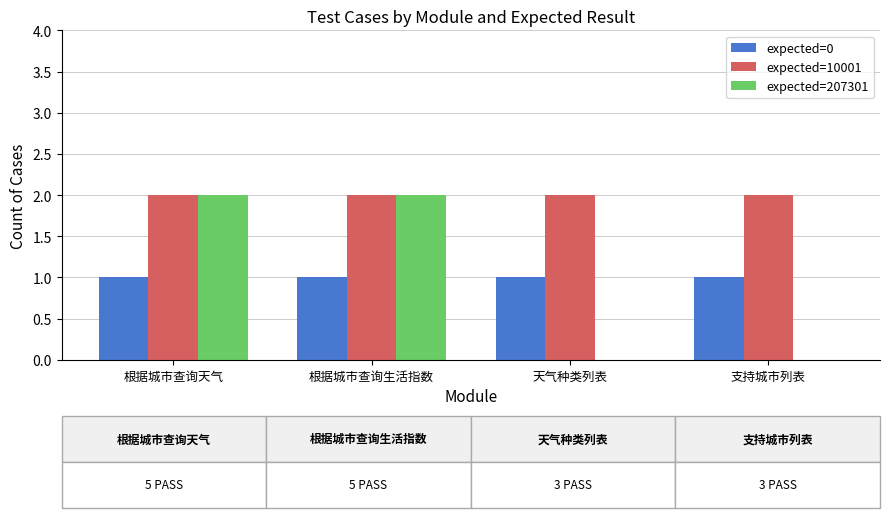

What is the sum of the expected=10001 values at 根据城市查询生活指数 and 根据城市查询天气?

4